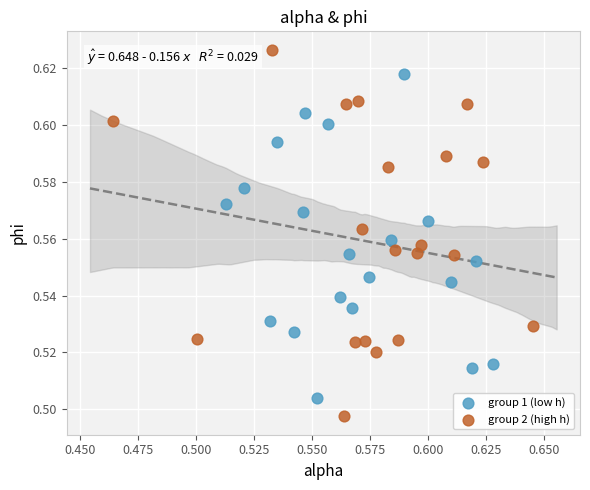

Which series contains the lowest Y value?

group 2 (high h)